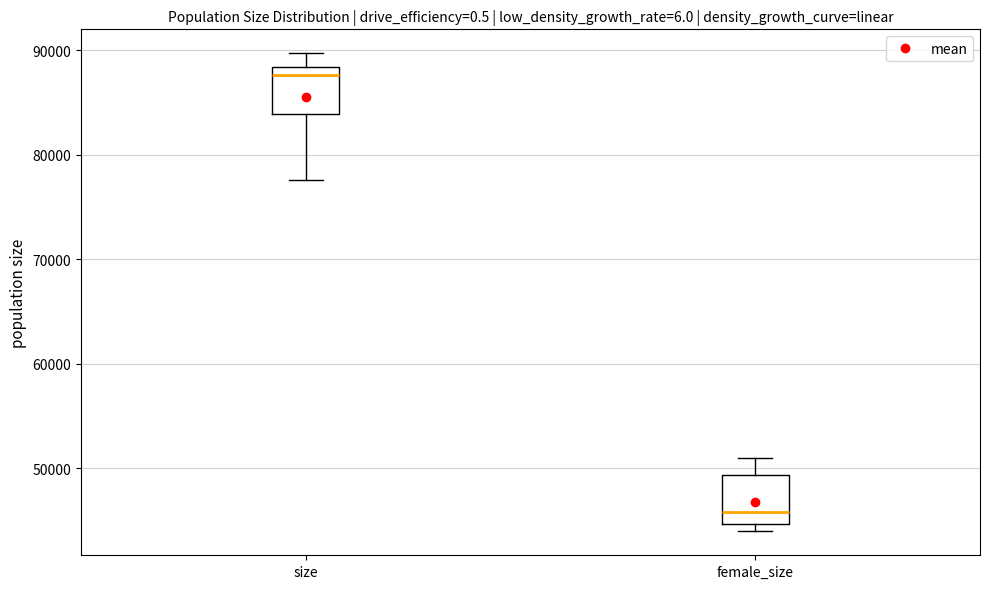

Reading left to right, transcribe this box plot: for each box, give where its median line is, the range the box spans, and where its two whiskers end, as read against the y-axis. The values are not printed on the chart, so give them approximately, as read against the axis.

size: median 88000 (just below the box's upper edge), box 84000 to 88000, whiskers 78000 to 90000
female_size: median 46000, box 45000 to 49000, whiskers 44000 to 51000